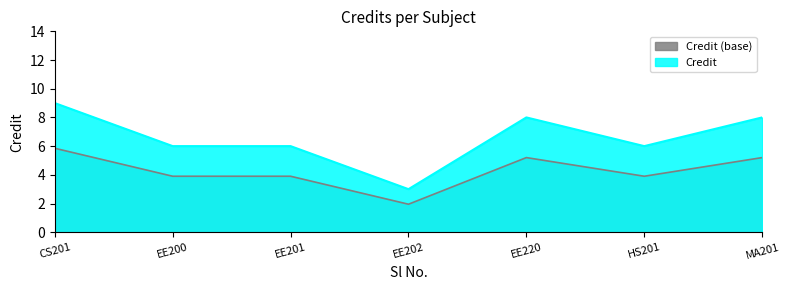

What is the average value?

4.3